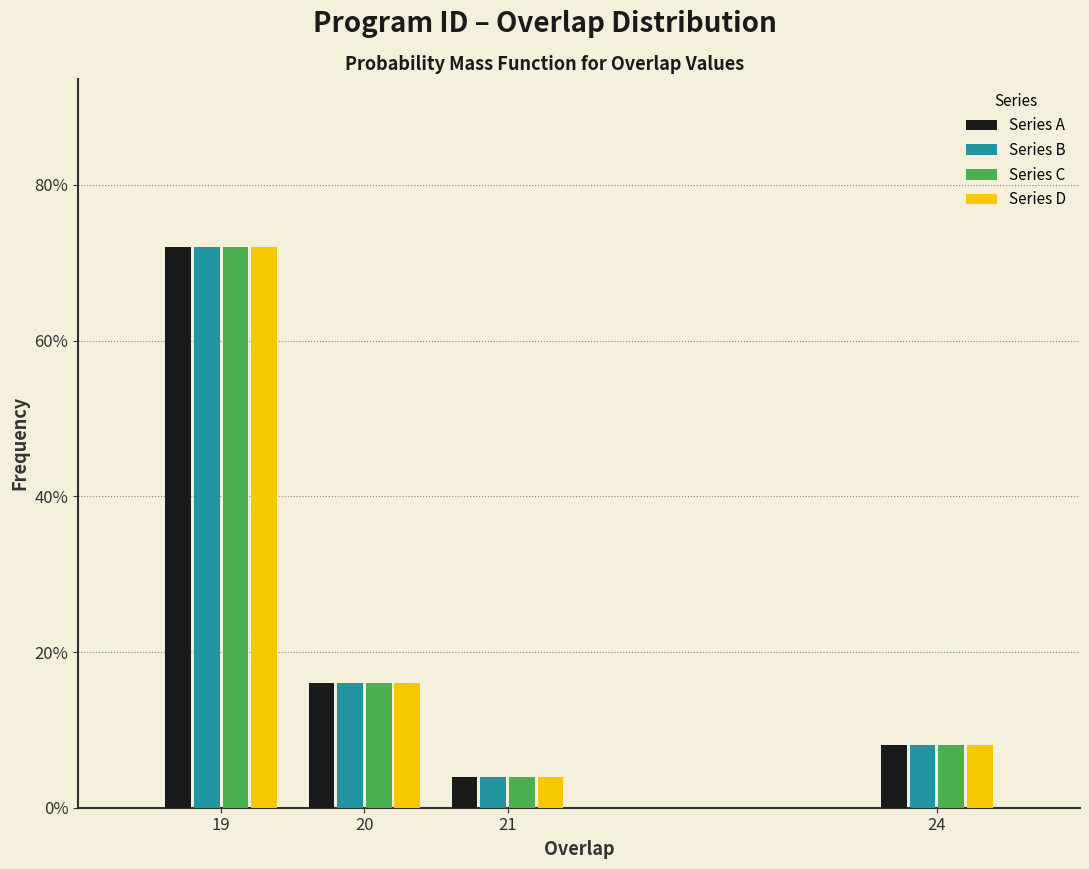

What are all the series names shown in the legend?

Series A, Series B, Series C, Series D